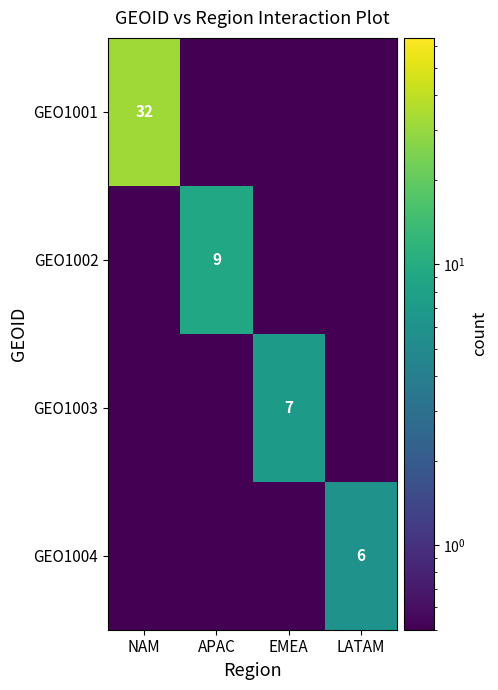

The value of GEO1001 at NAM is 32.0. True or false?

True